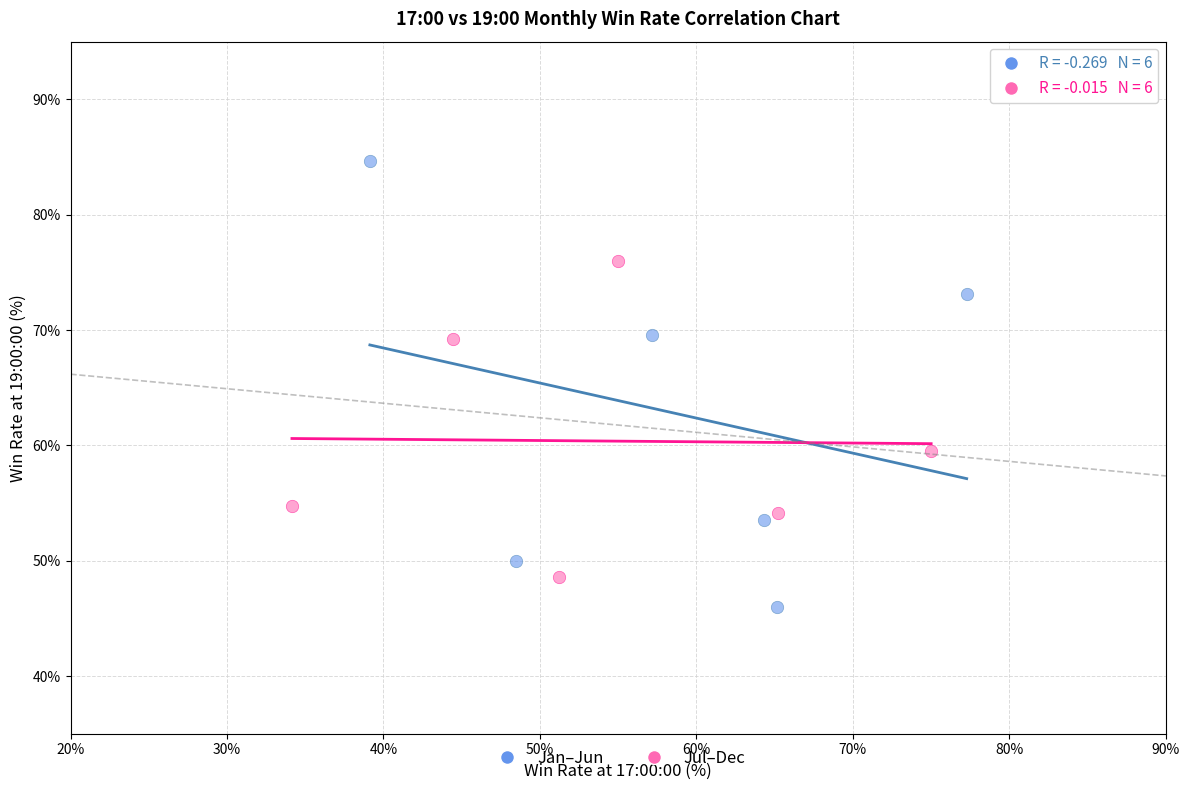

Which series contains the lowest Y value?

Jan–Jun